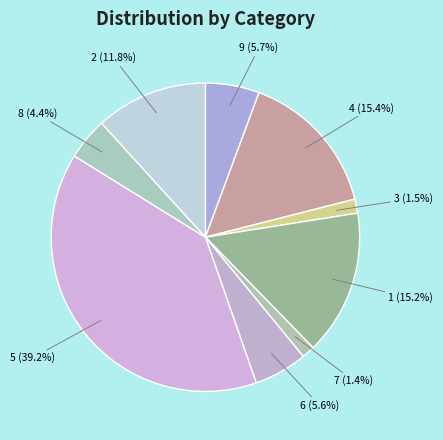

Does any single category account for the majority?

No